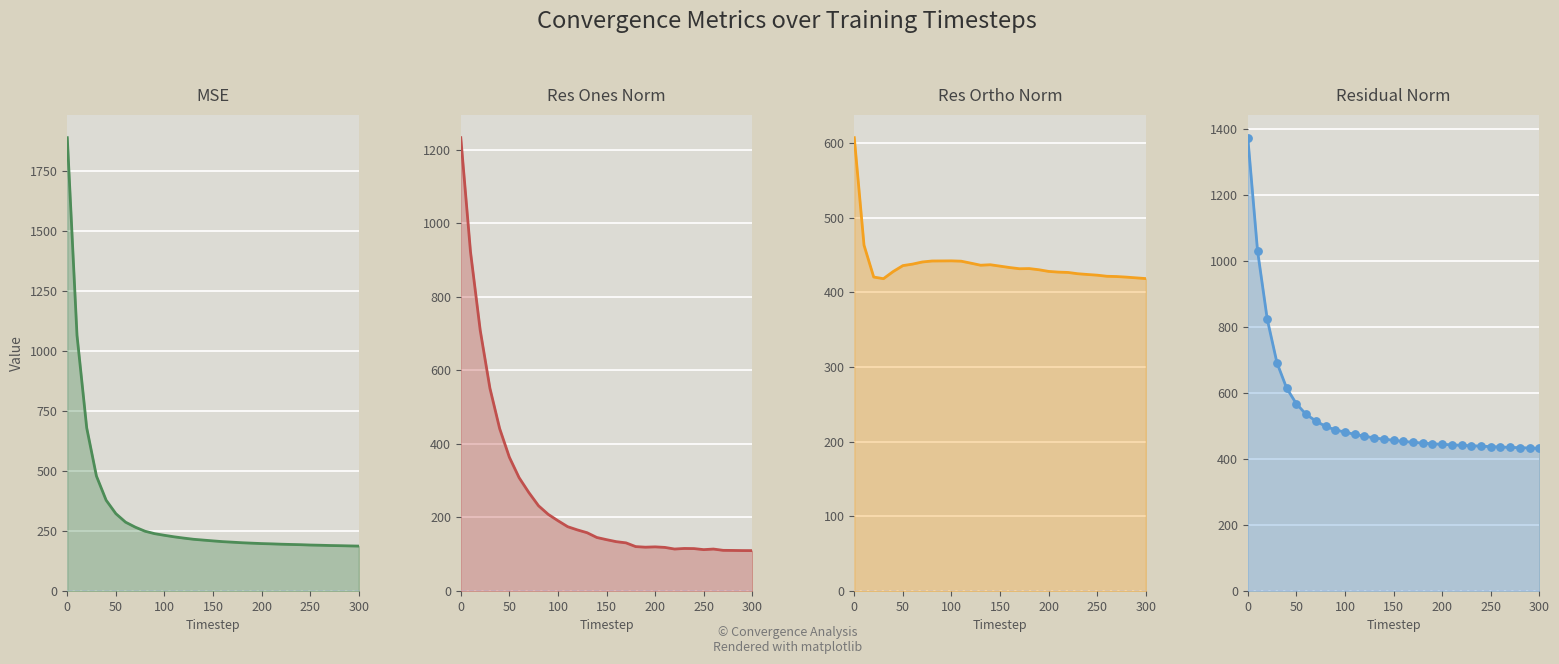

What are all the series names shown in the legend?

mse, res_ones_norm, res_ortho_norm, residual_norm